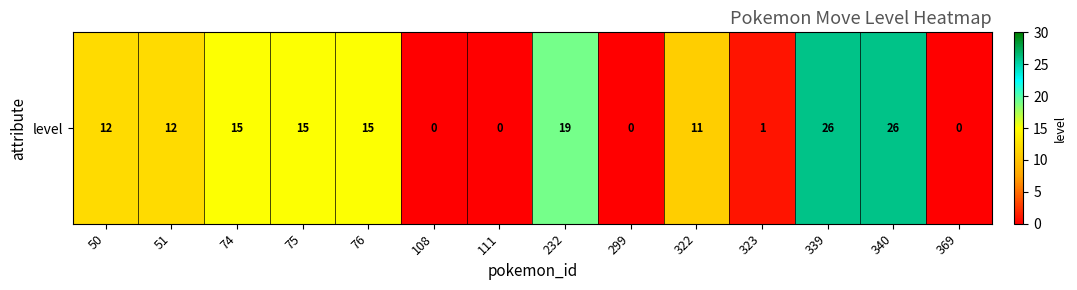

What is the difference between the maximum and minimum values?

26